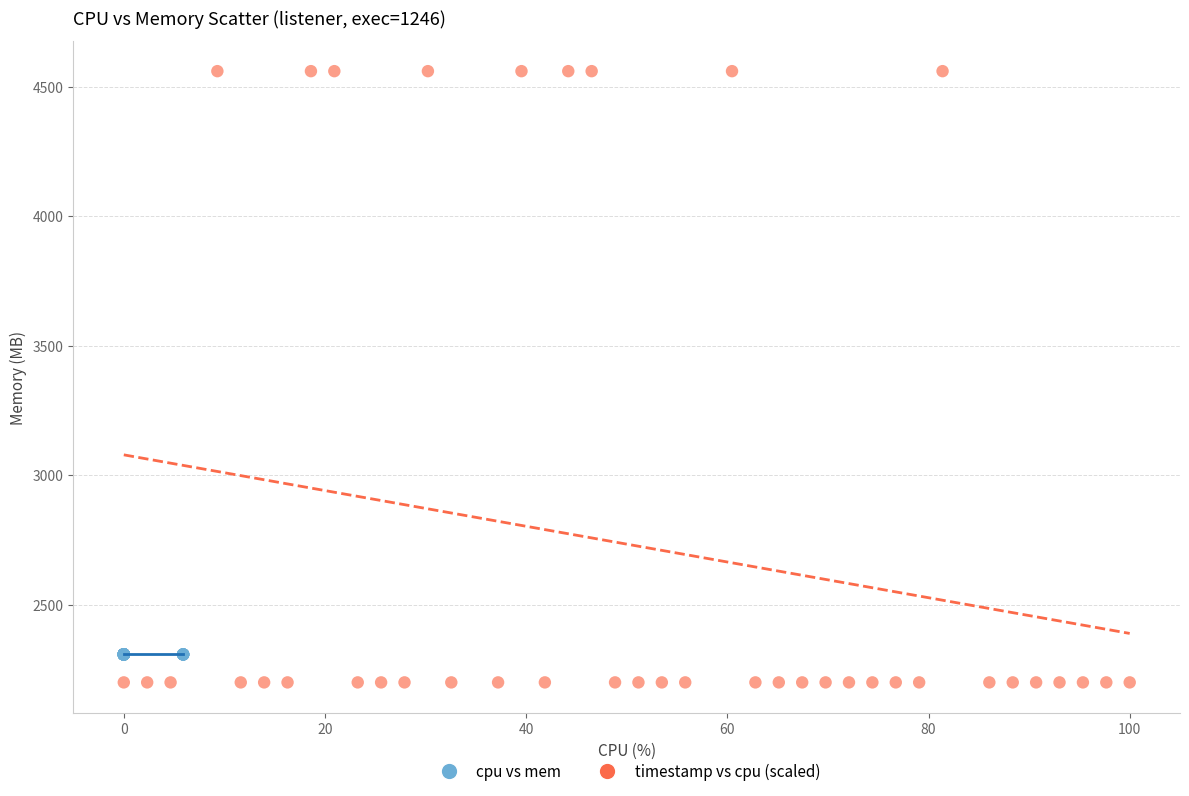

Which series reaches the minimum Y coordinate?

timestamp vs cpu (scaled)